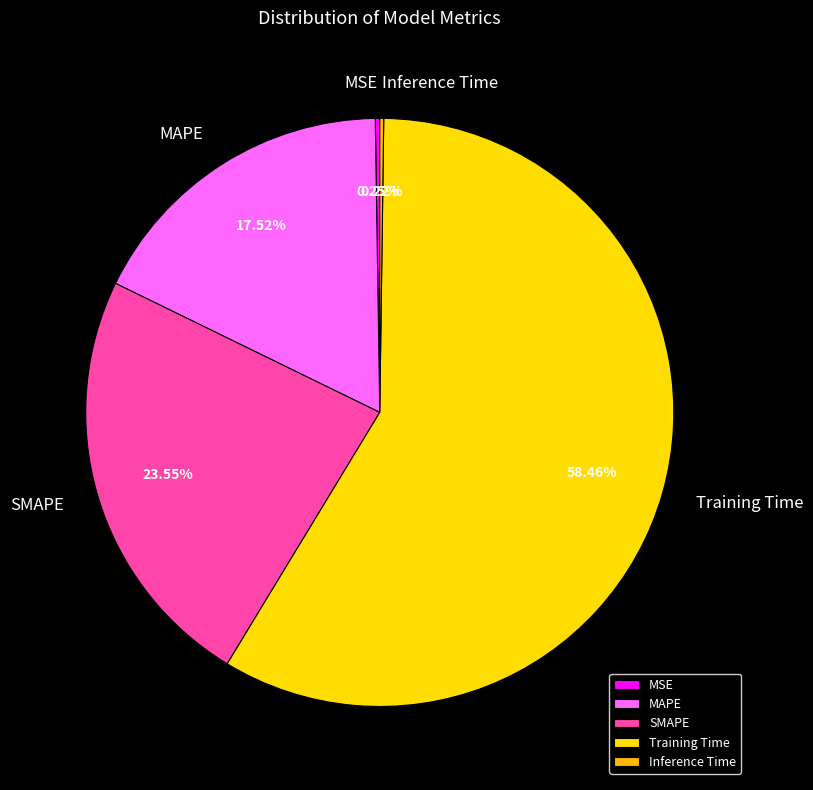

To the nearest percent, what is the average slice percentage?

20%